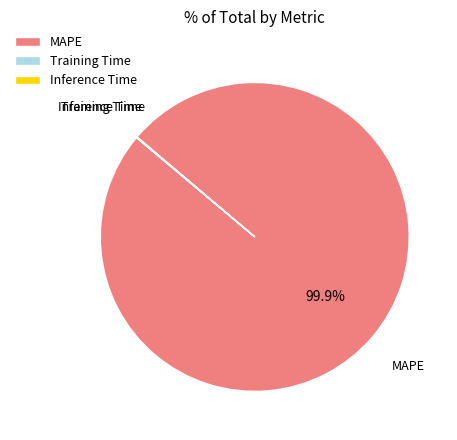

To the nearest percent, what is the difference between the largest and smallest slice percentages?

100%